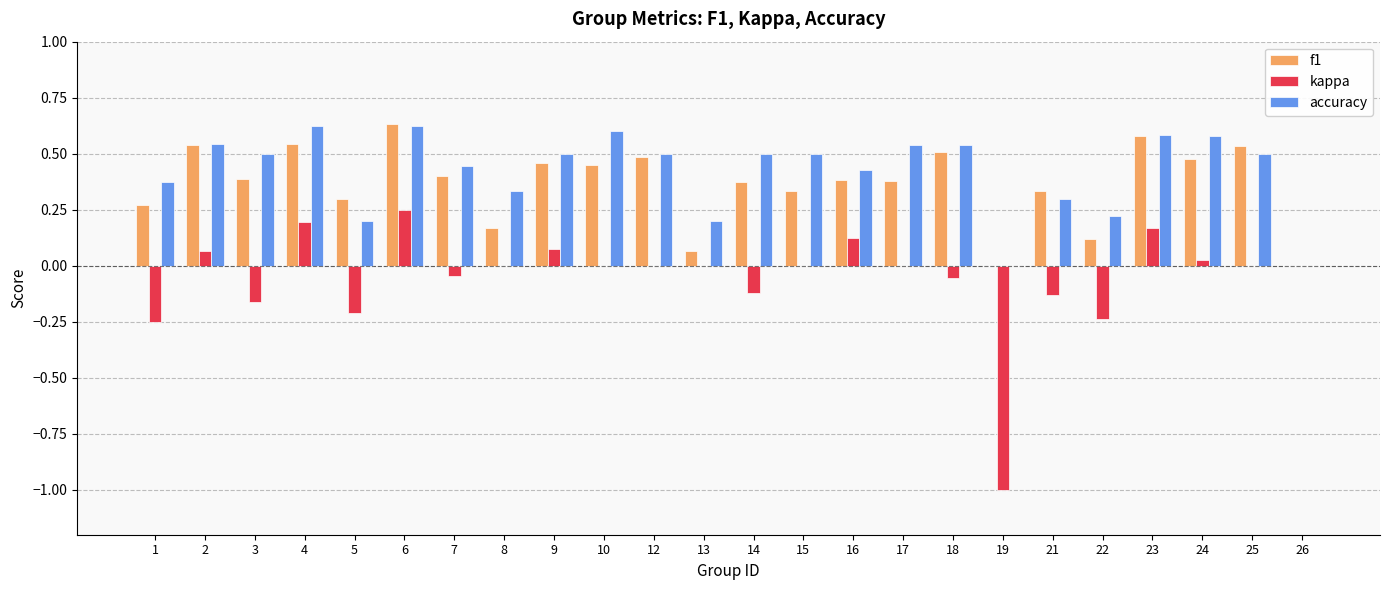

Where does the kappa series first go above 0?

2